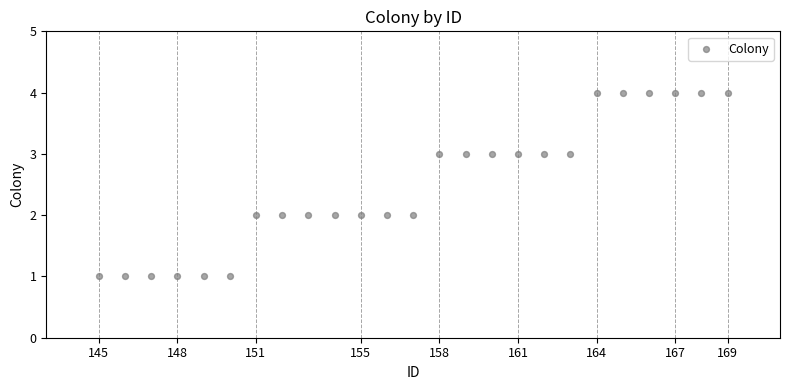

What is the range of Y values (max minus min)?

3